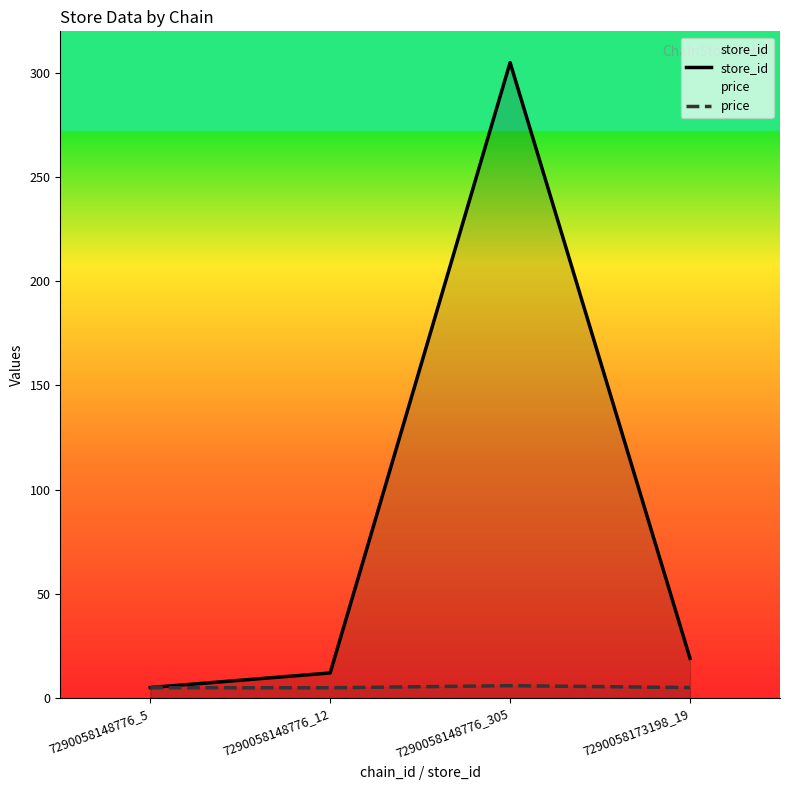

Rank the series by their average value, from highest to lowest.

store_id, price